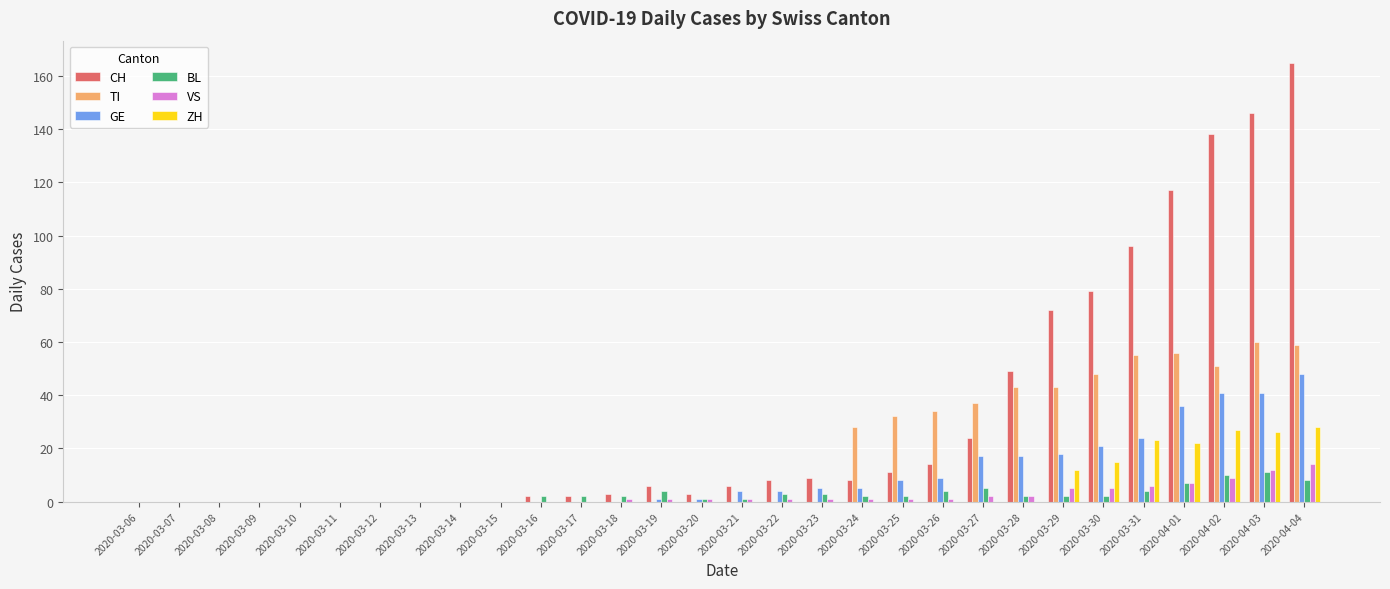

At which category does the chart reach its peak across all series?

2020-04-04